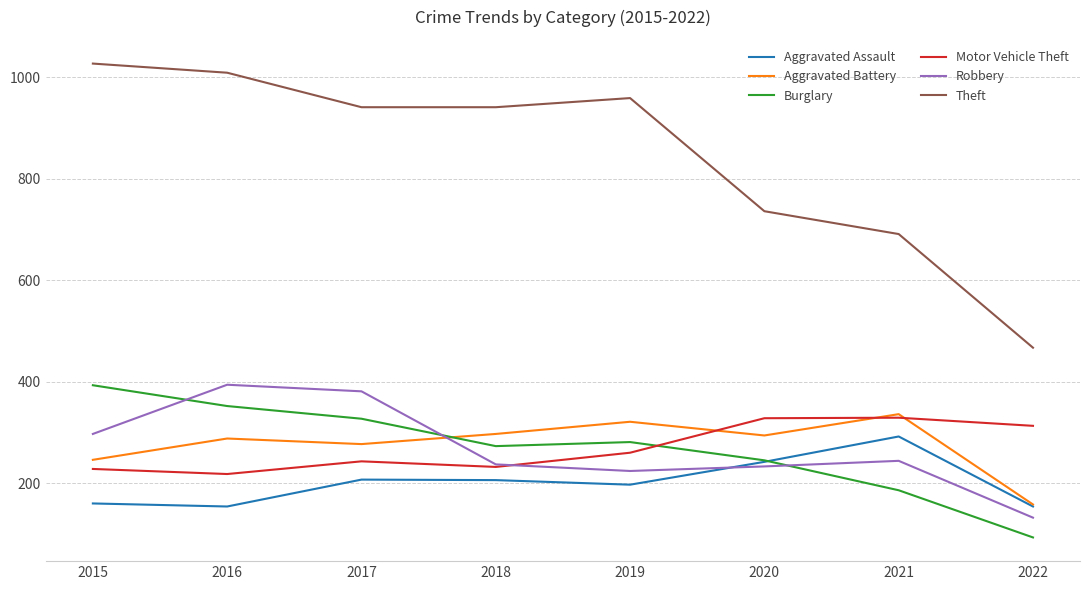

Which series has the widest spread of values?

Theft